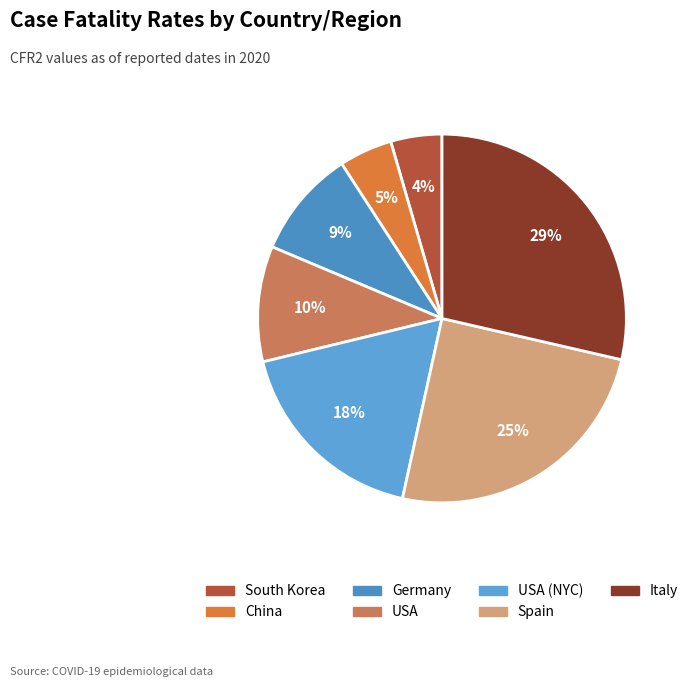

Does any single category account for the majority?

No